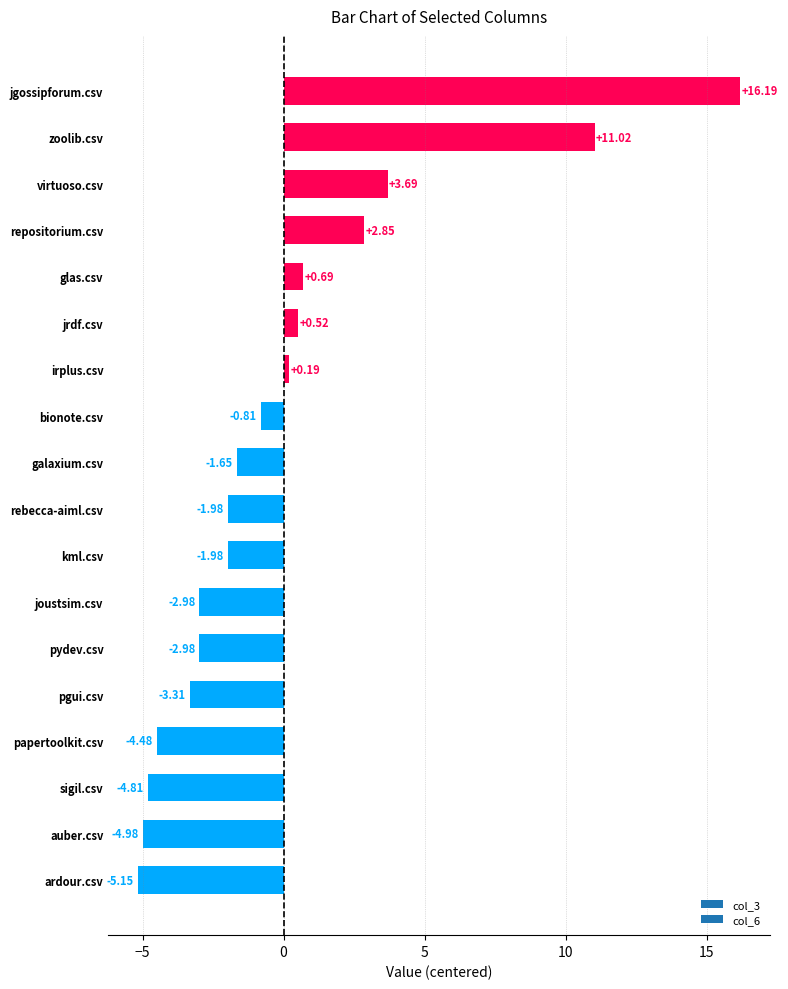

What is the change in value from sigil.csv to jrdf.csv?

+5.3